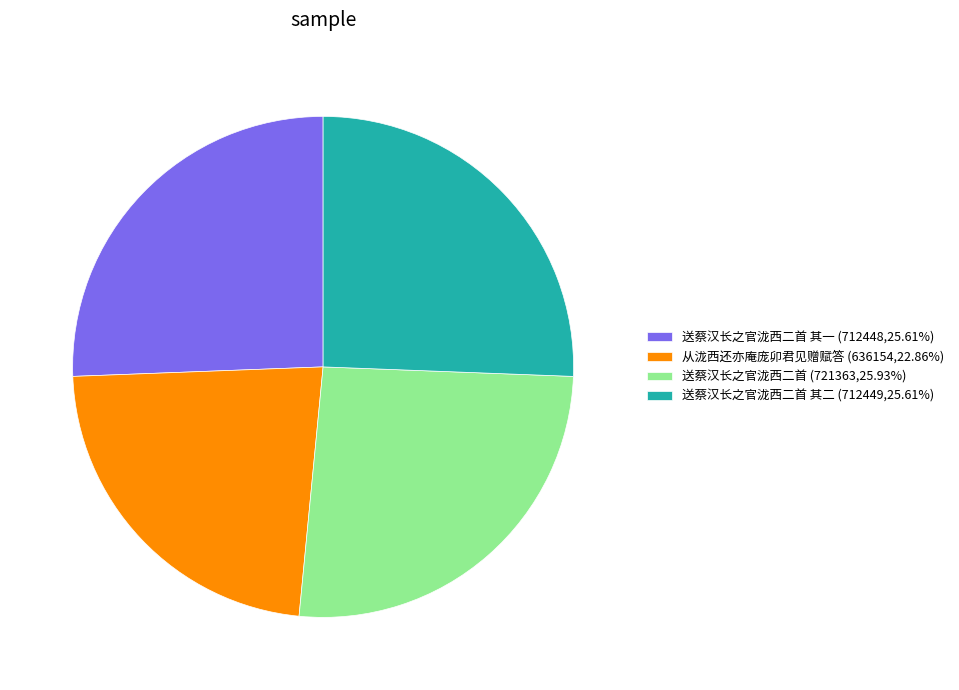

Is there any slice that represents more than half of the pie?

No